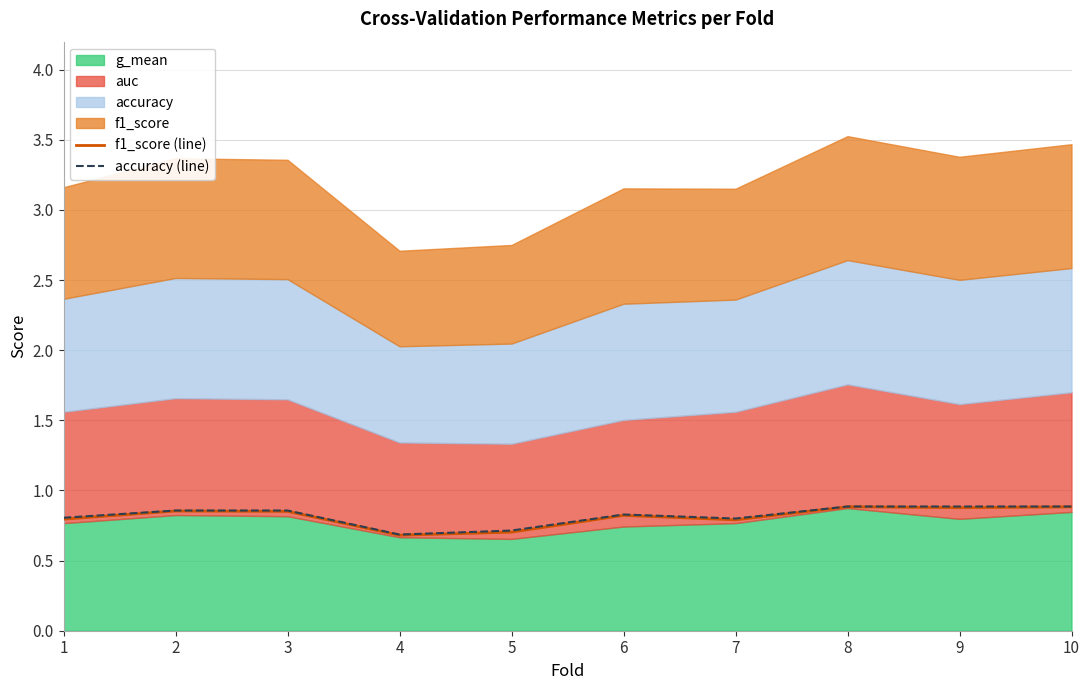

The accuracy (line) series shows 0.4 at 3. True or false?

False